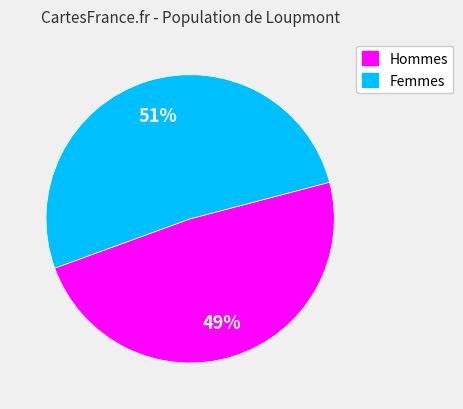

Which has a higher value, Femmes or Hommes?

Femmes